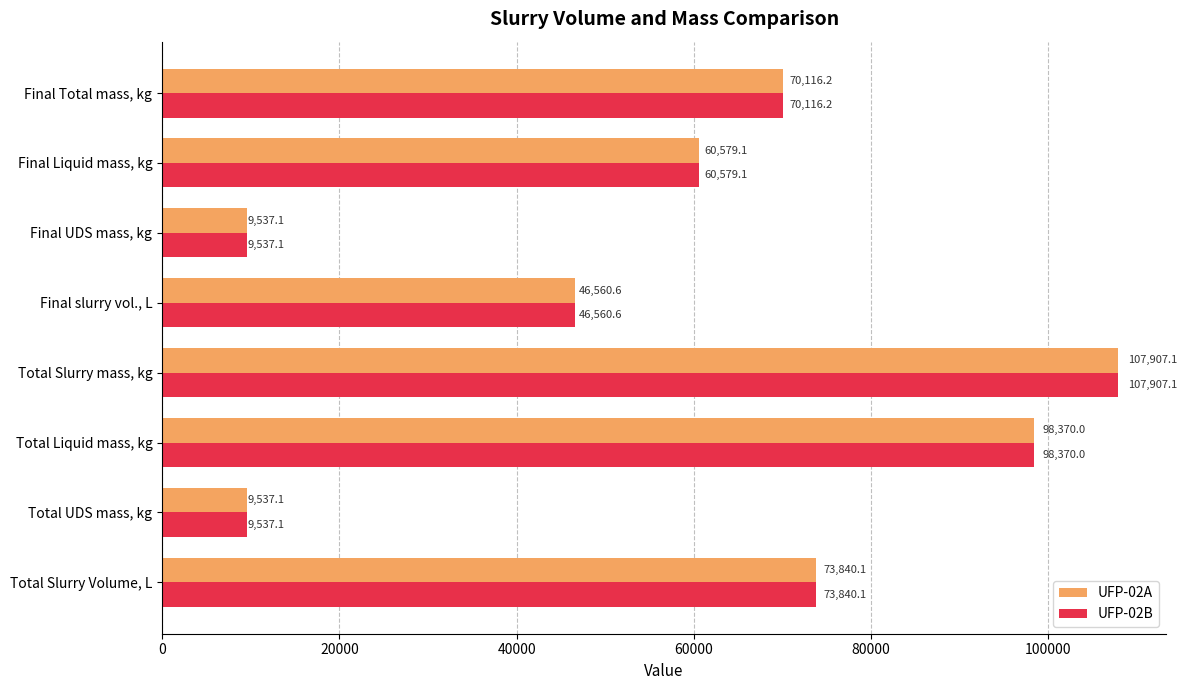

What is the sum of all UFP-02B values?

476447.2